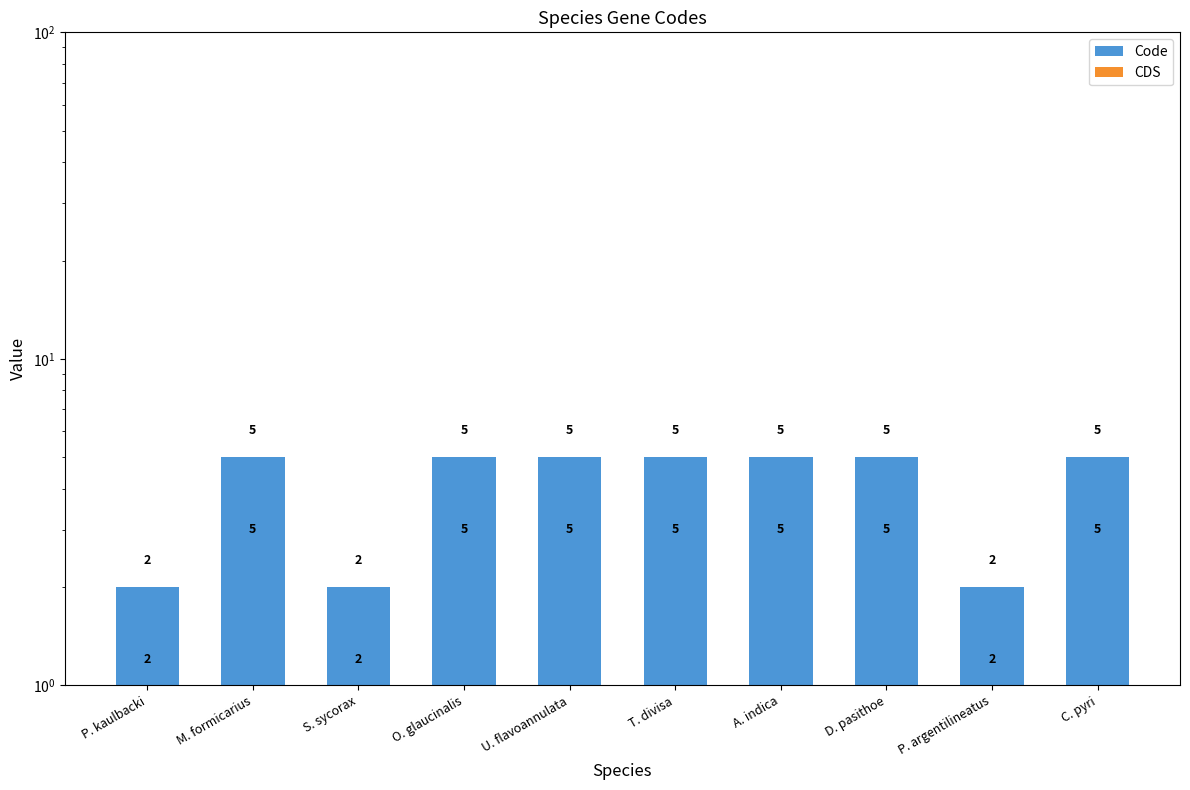

What are all the series names shown in the legend?

Code, CDS